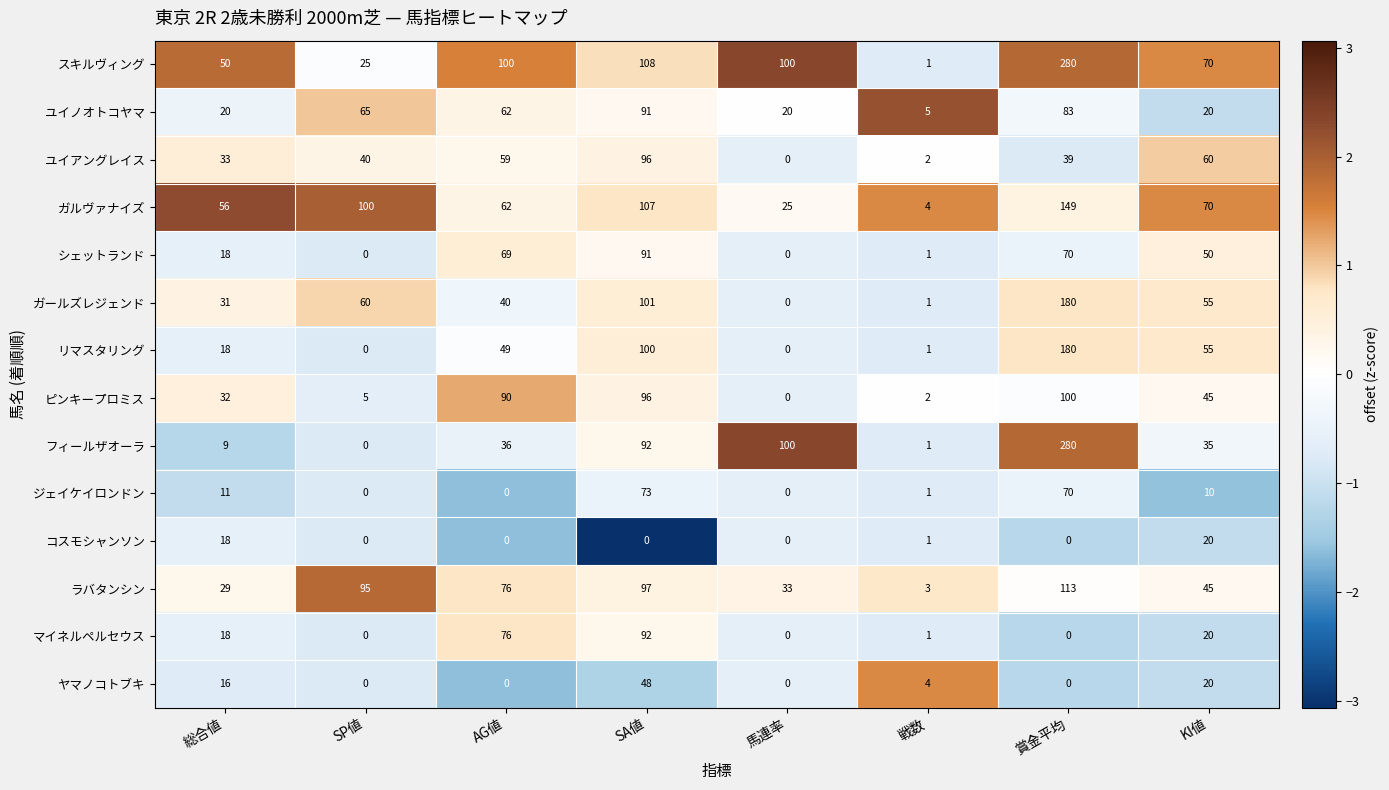

Is it true that ピンキープロミス equals 96 at SA値?

True